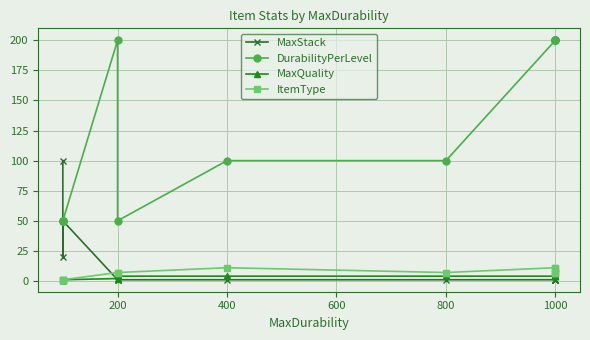

What is the sum of all MaxQuality values?

38